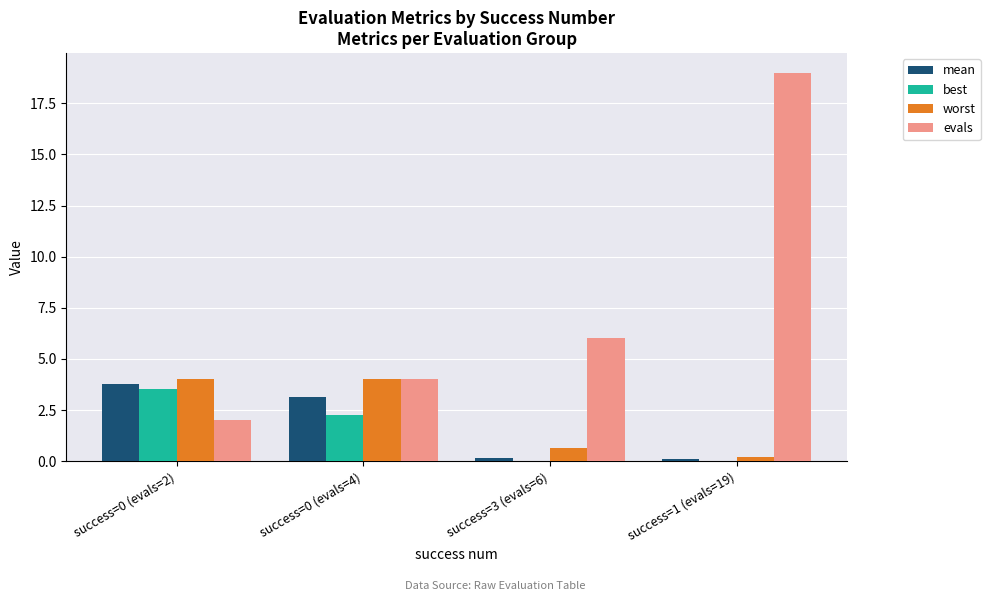

What is the total value across all series at success=1 (evals=19)?

19.3